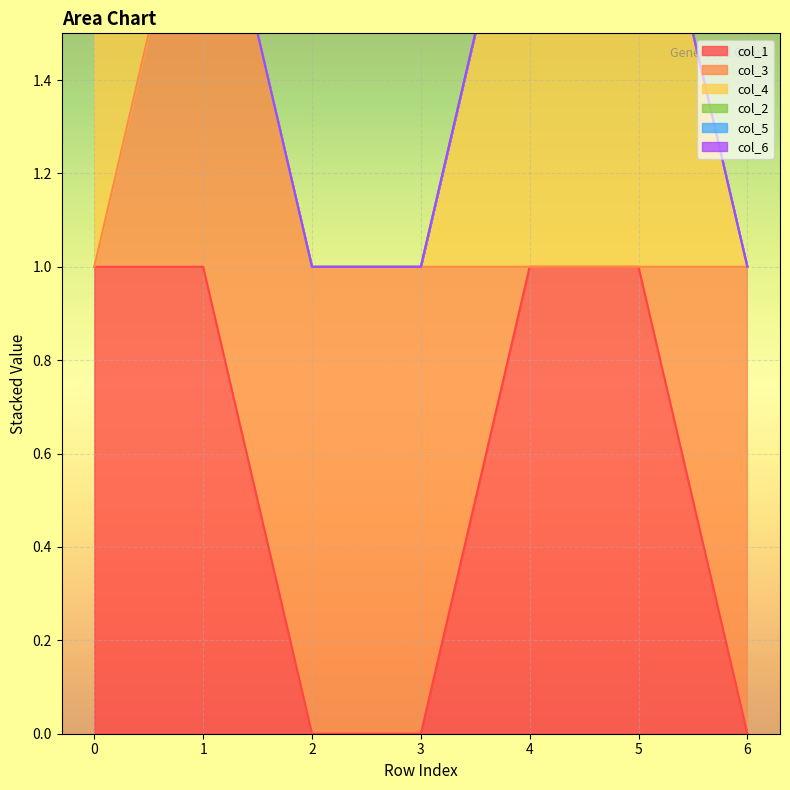

Rank the series at 3 from highest to lowest value.

col_3, col_1, col_4, col_2, col_5, col_6